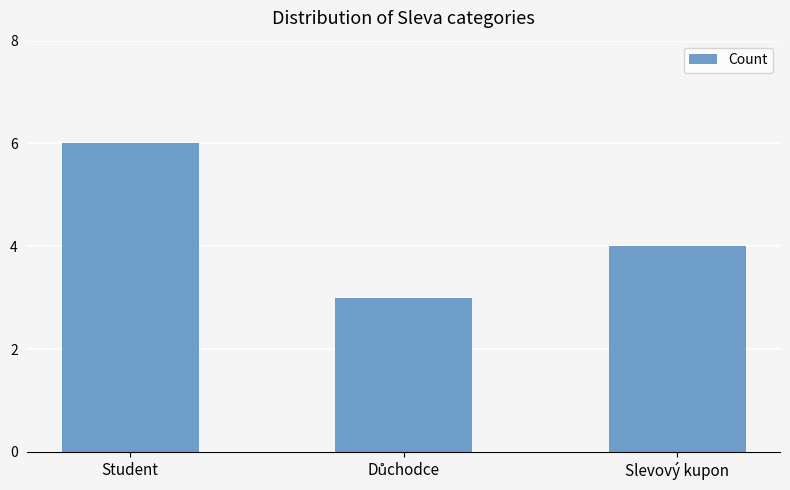

Where does the data first go above 4?

Student